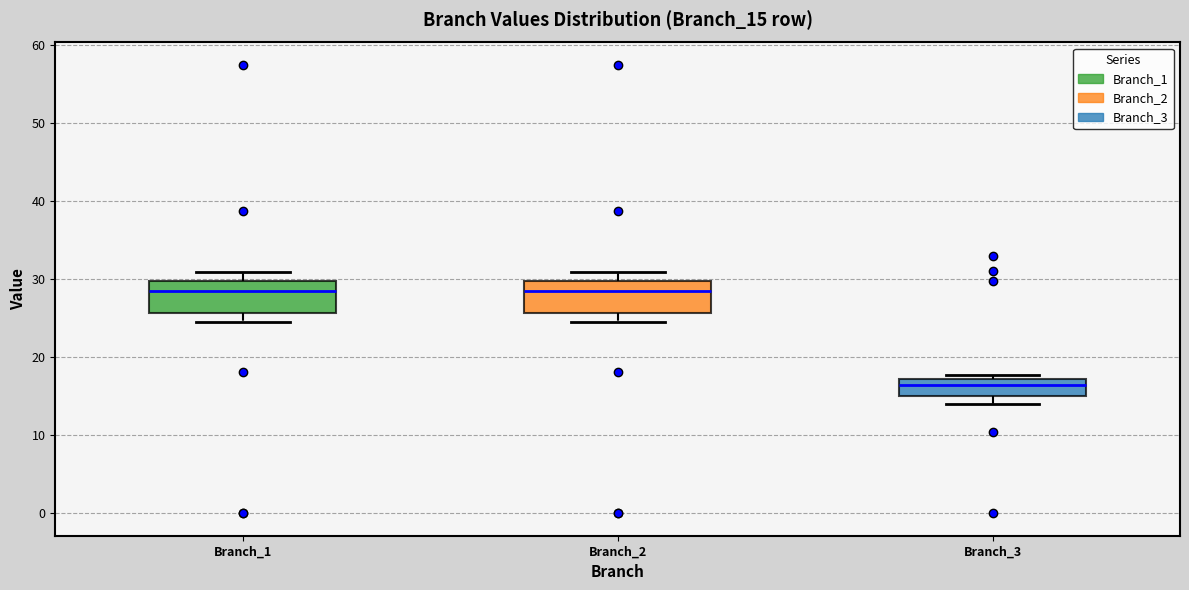

Which box's median line is the lowest?

Branch_3